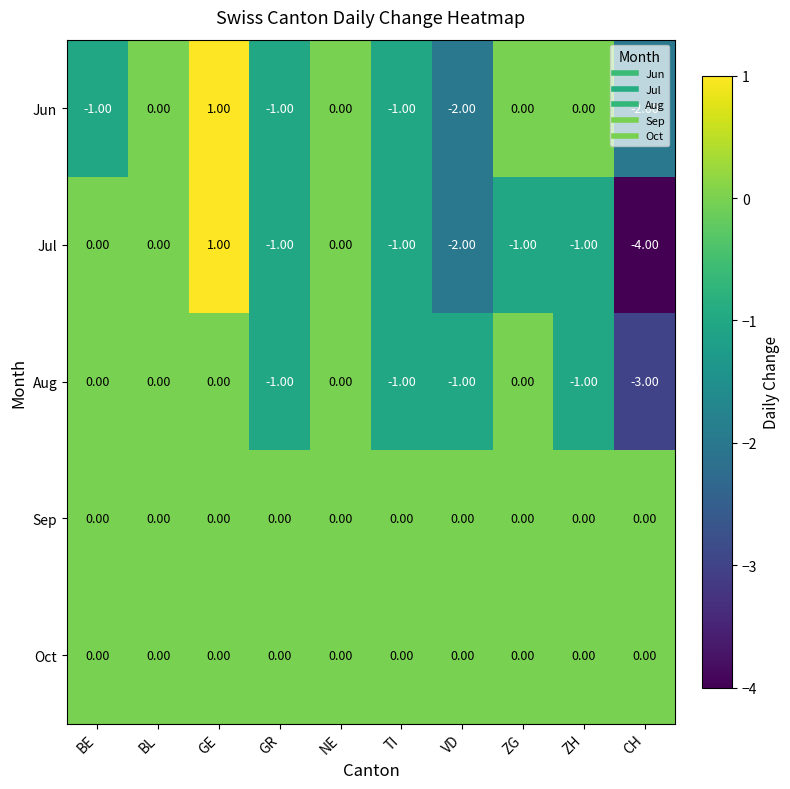

Which category has the lowest value in the Jul series?

CH